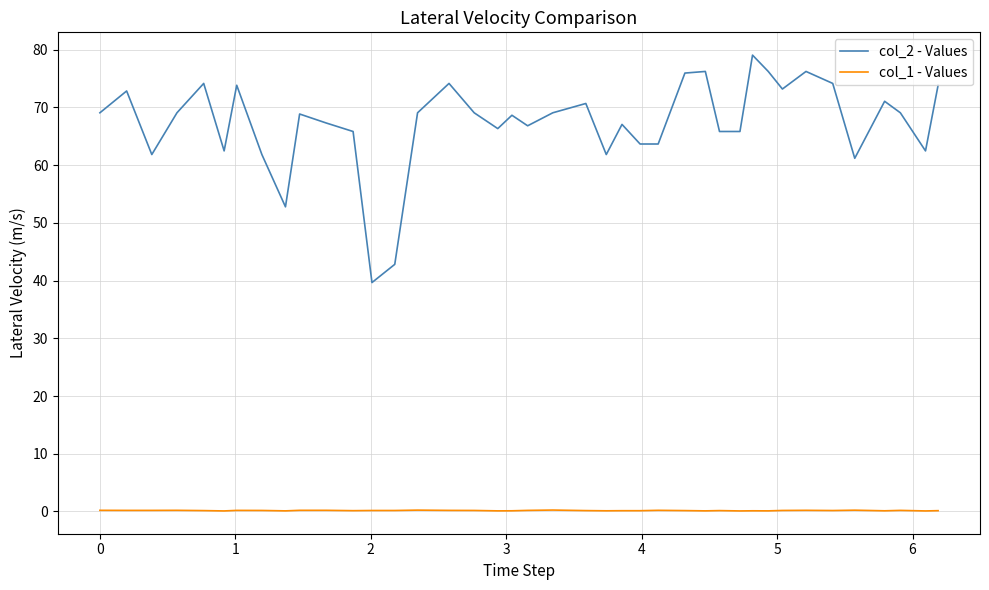

What is the minimum value for col_2 - Values?

39.6